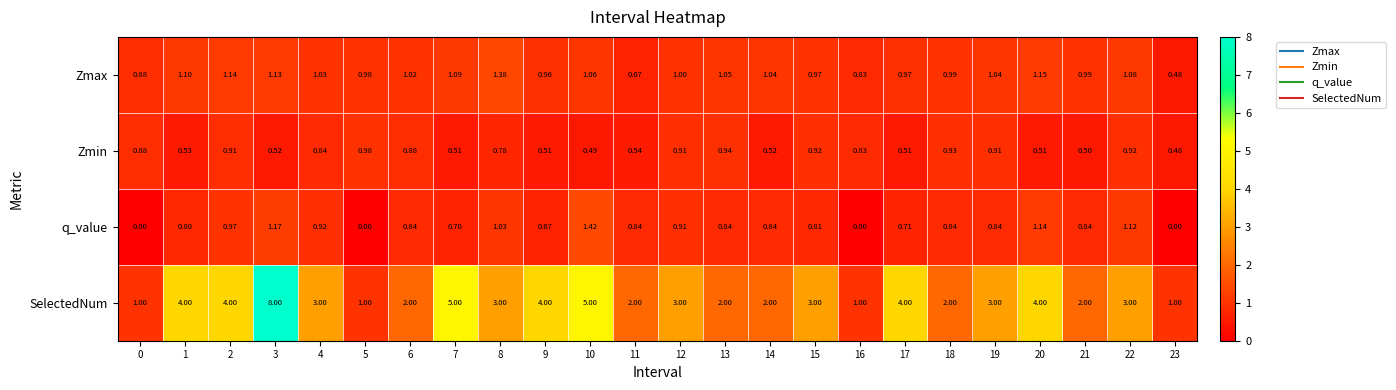

Which series has the widest spread of values?

SelectedNum